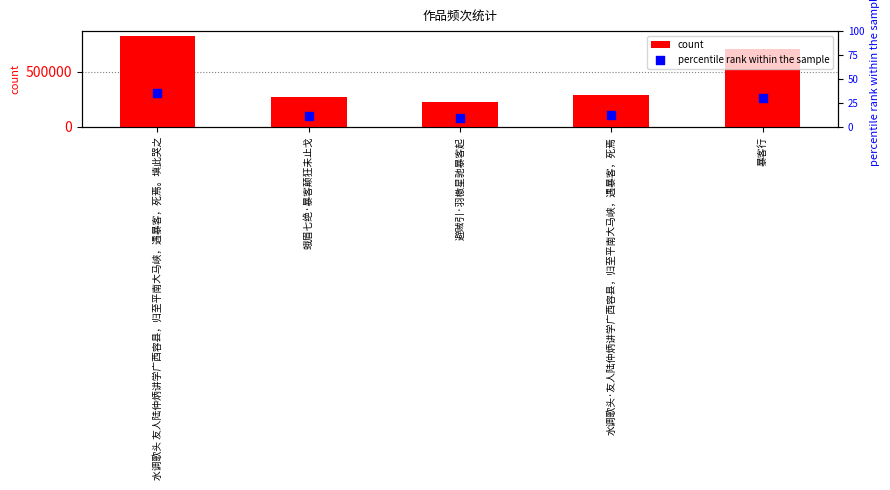

At how many categories does at least one series exceed 592261?

2